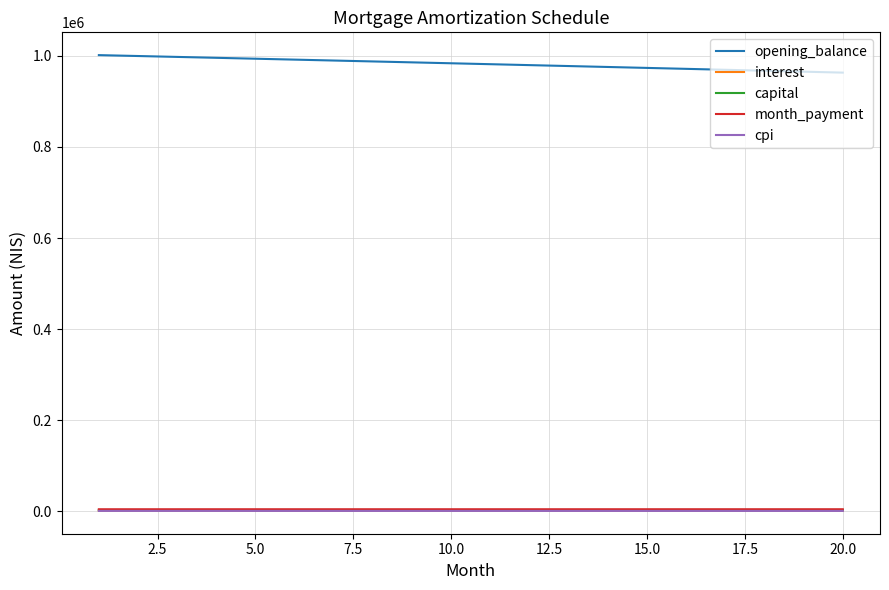

What is the average value of the month_payment series?

4884.6